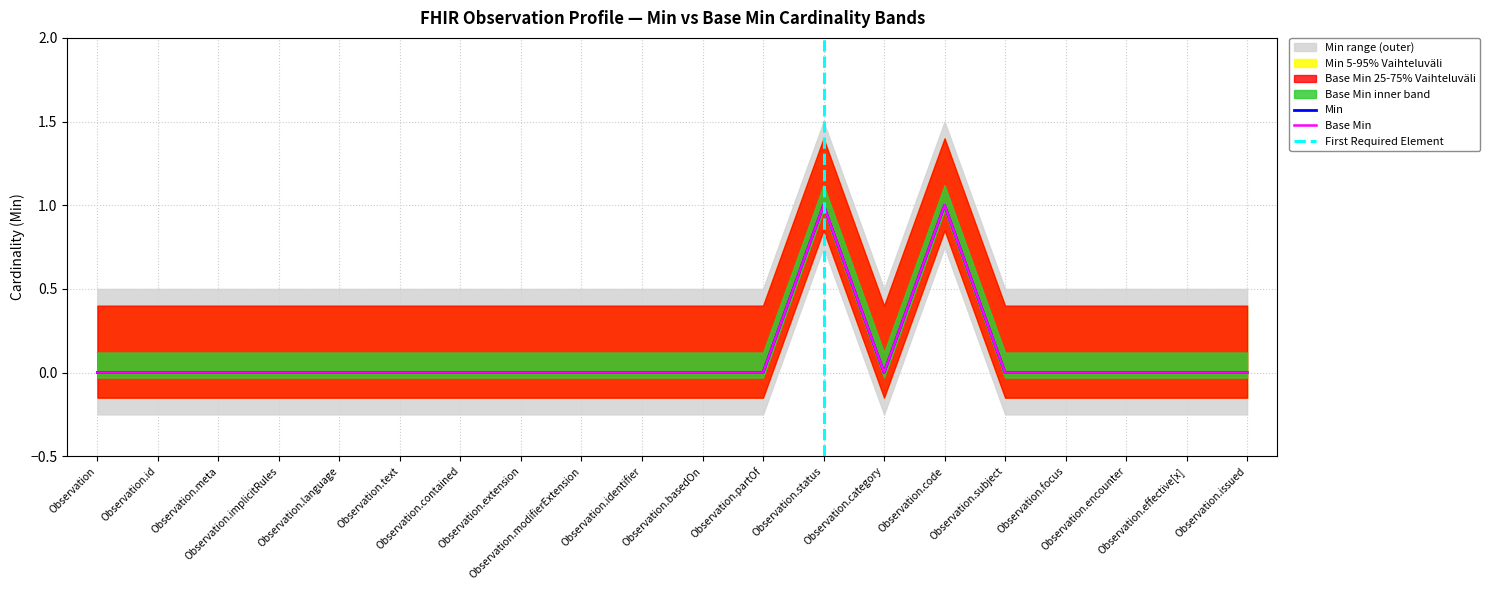

Is this an area chart (filled region under the line)?

No